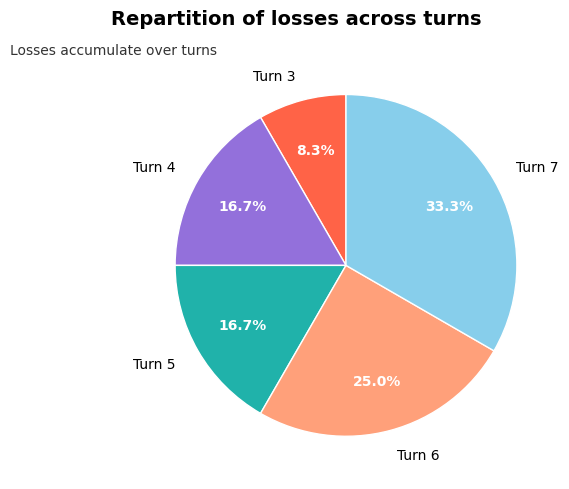

True or false: Turn 5 accounts for 17% of the total.

True